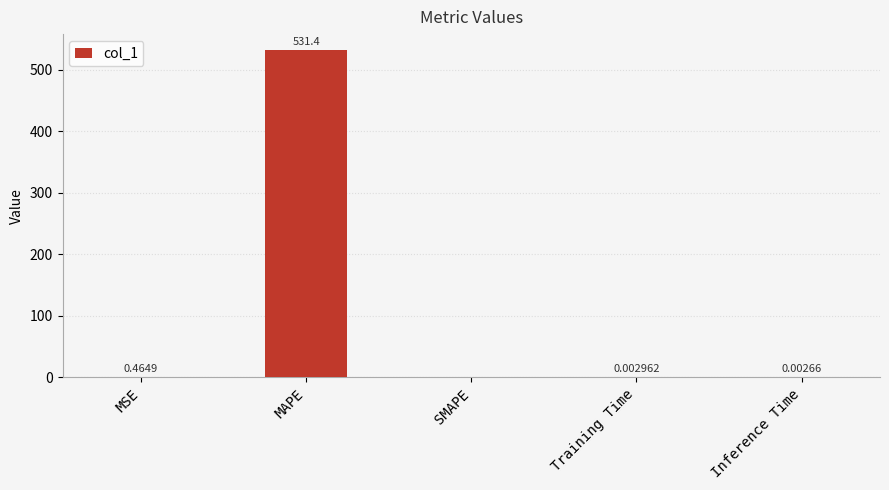

Between MSE and Training Time, which is larger?

MSE